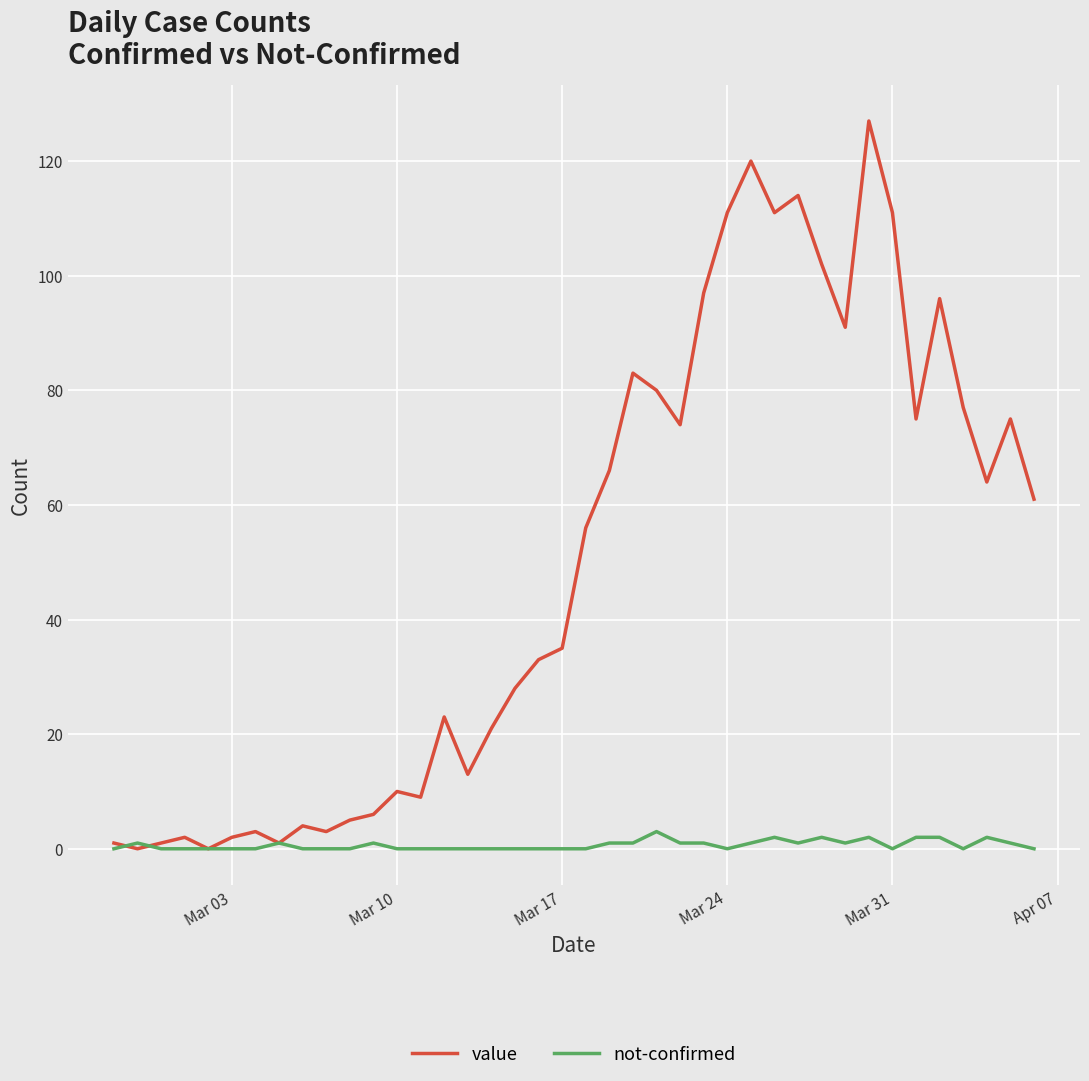

Rank the series by their average value, from highest to lowest.

value, not-confirmed